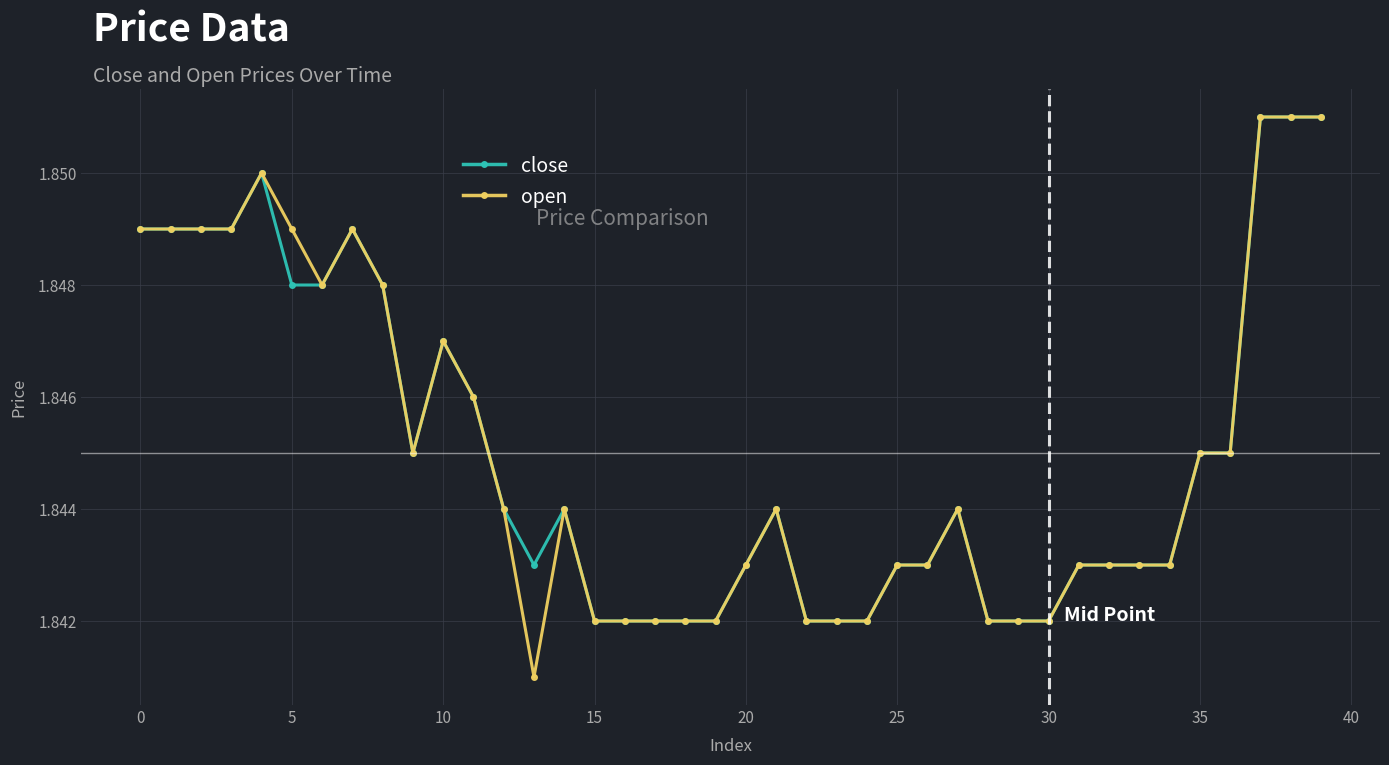

True or false: close has more than 2 interior local peaks.

True